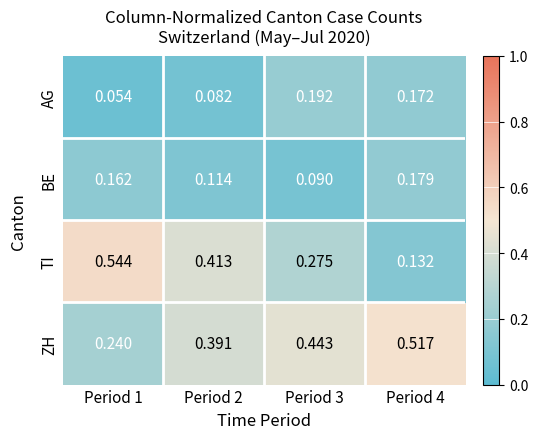

Which series has the widest spread of values?

TI